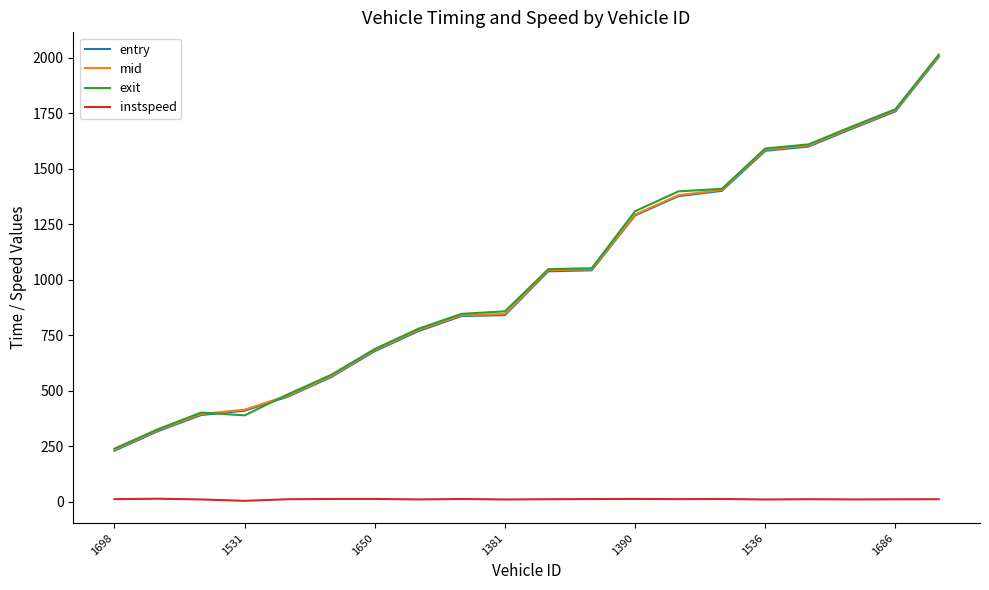

True or false: instspeed and exit intersect in this chart.

False